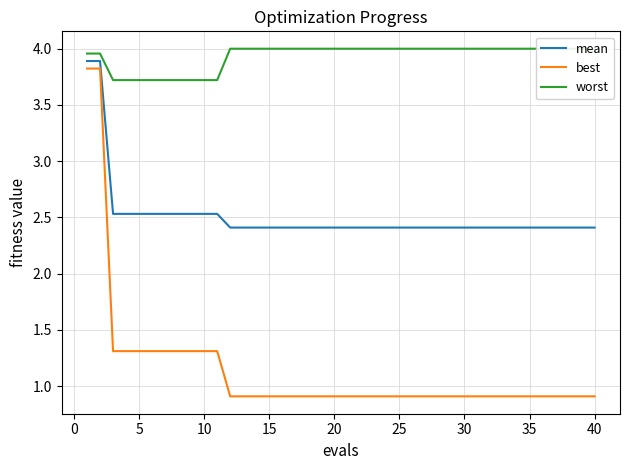

What is the difference between the maximum and second lowest values in the worst series?

0.3